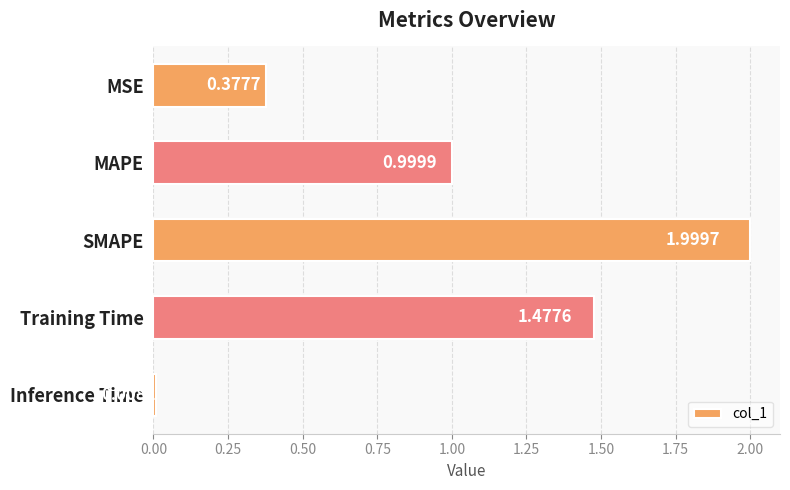

Rank the categories by value from lowest to highest.

Inference Time, MSE, MAPE, Training Time, SMAPE